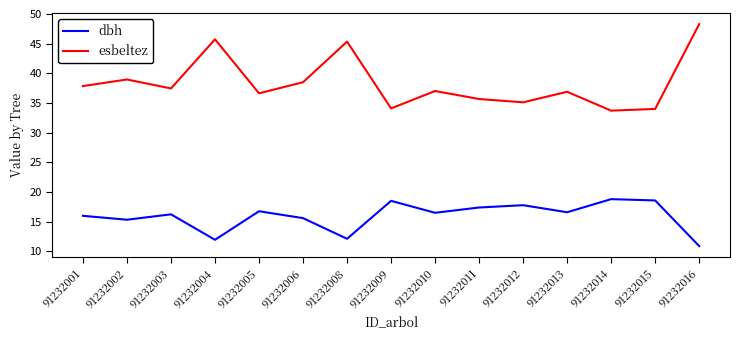

What is the maximum value for dbh?

18.8